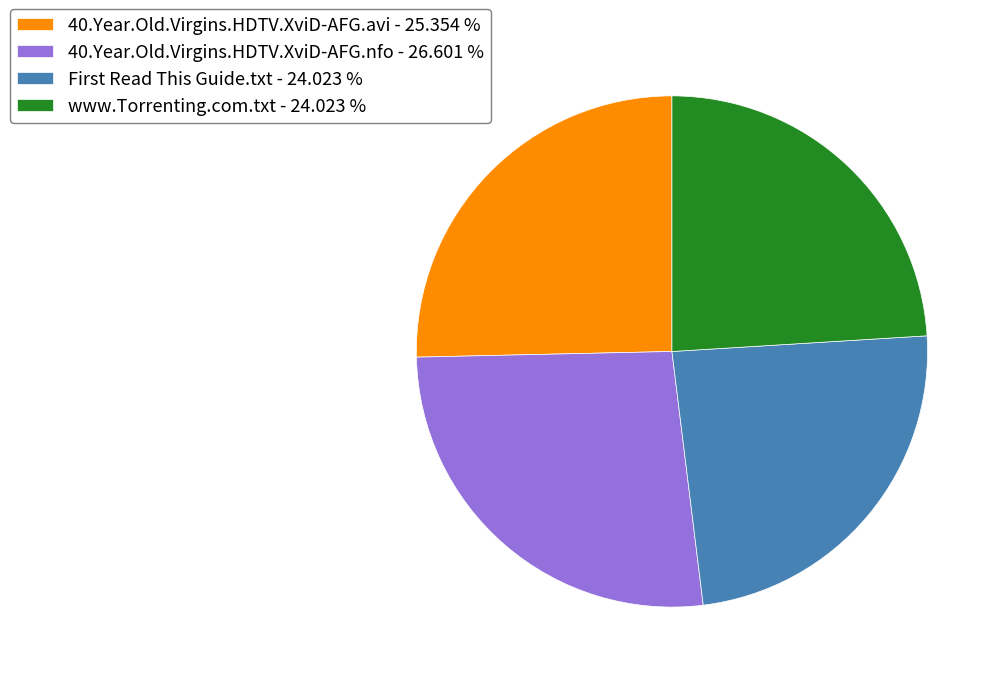

Count the number of slices in the pie.

4